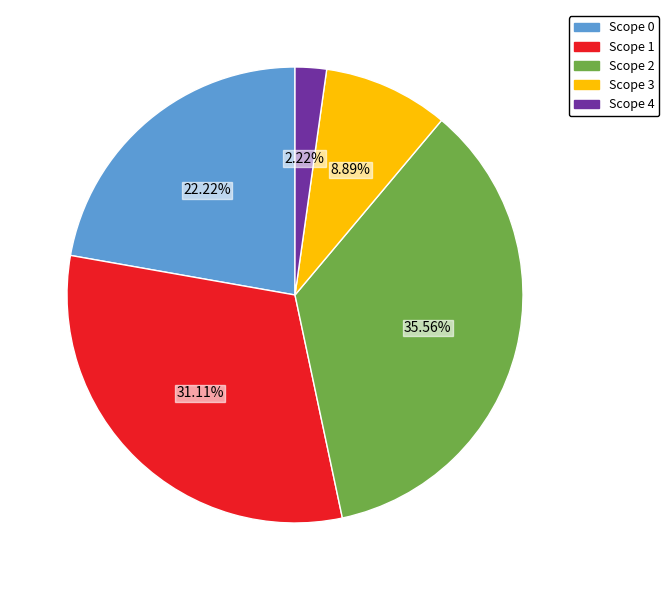

Is there any slice that represents more than half of the pie?

No